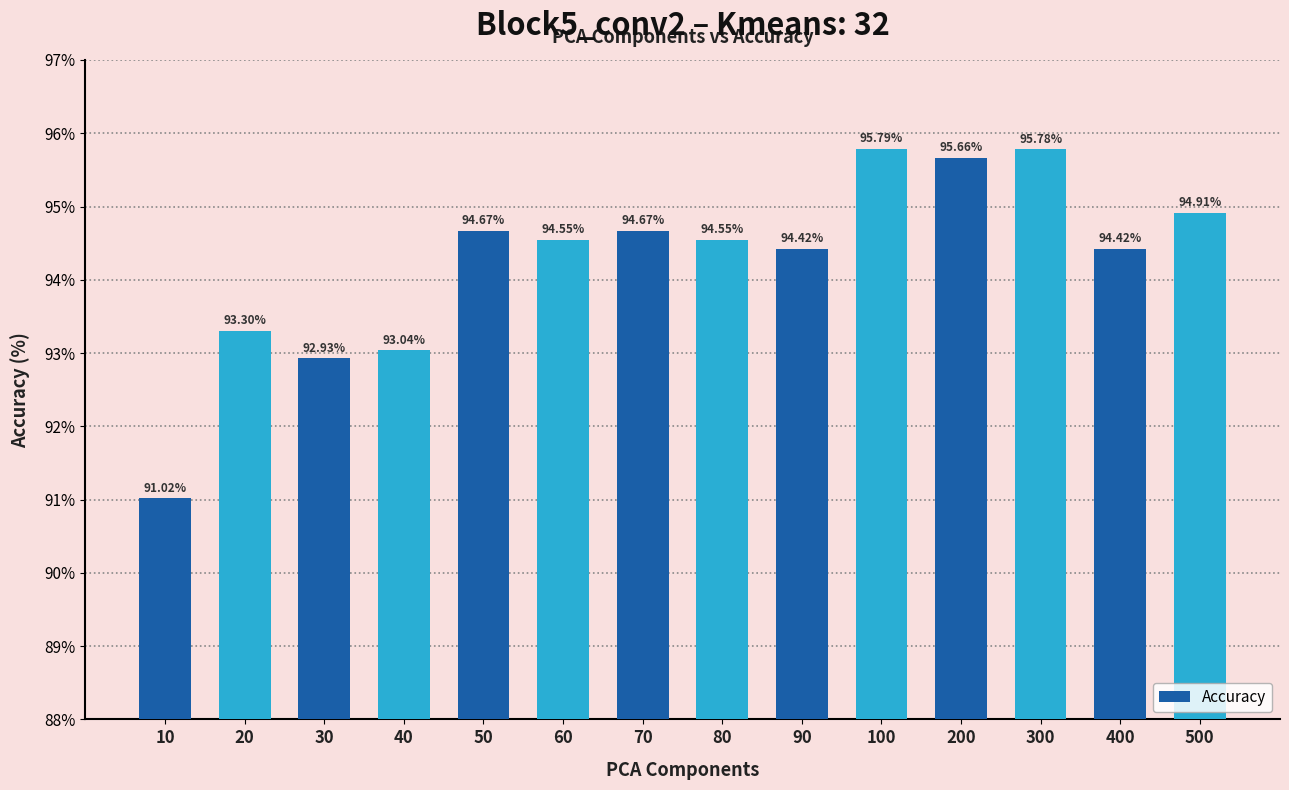

What is the change in value from 90 to 300?

+1.4